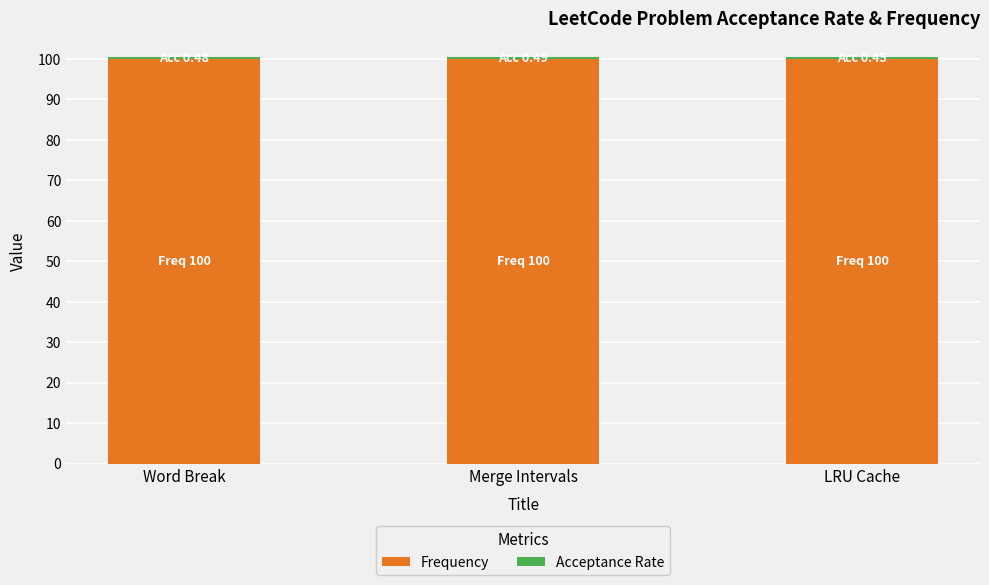

What is the highest value of the Frequency series?

100.0